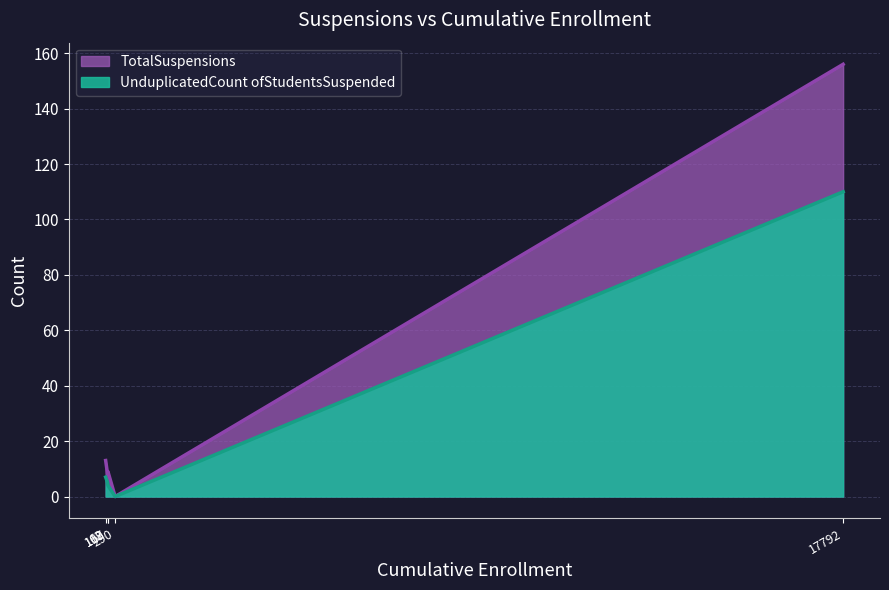

What is the maximum value for UnduplicatedCount ofStudentsSuspended?

110